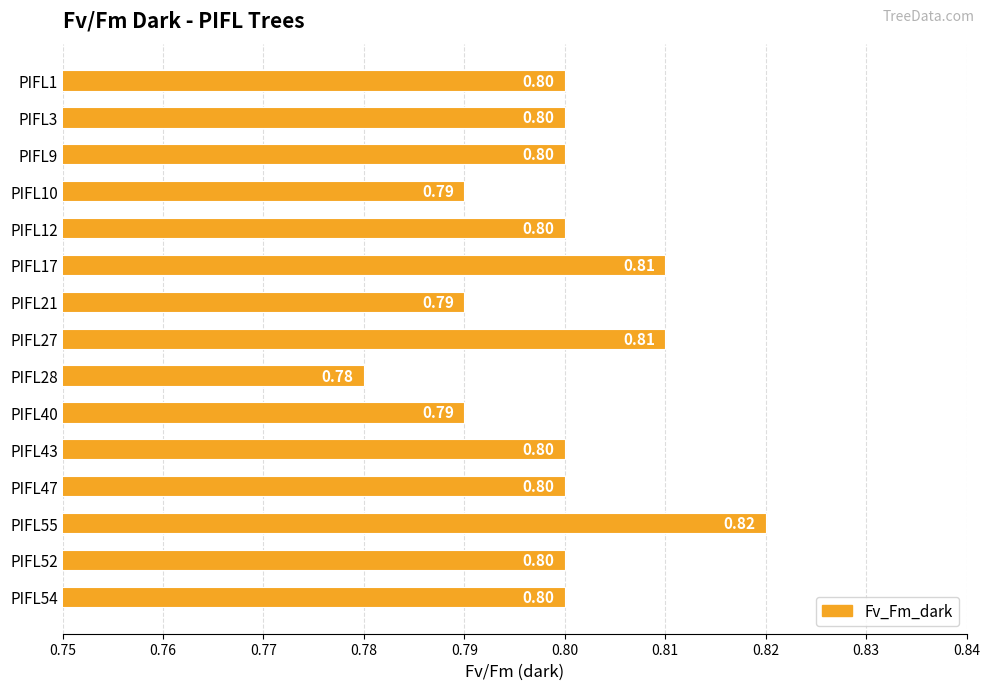

What is the average value?

0.8